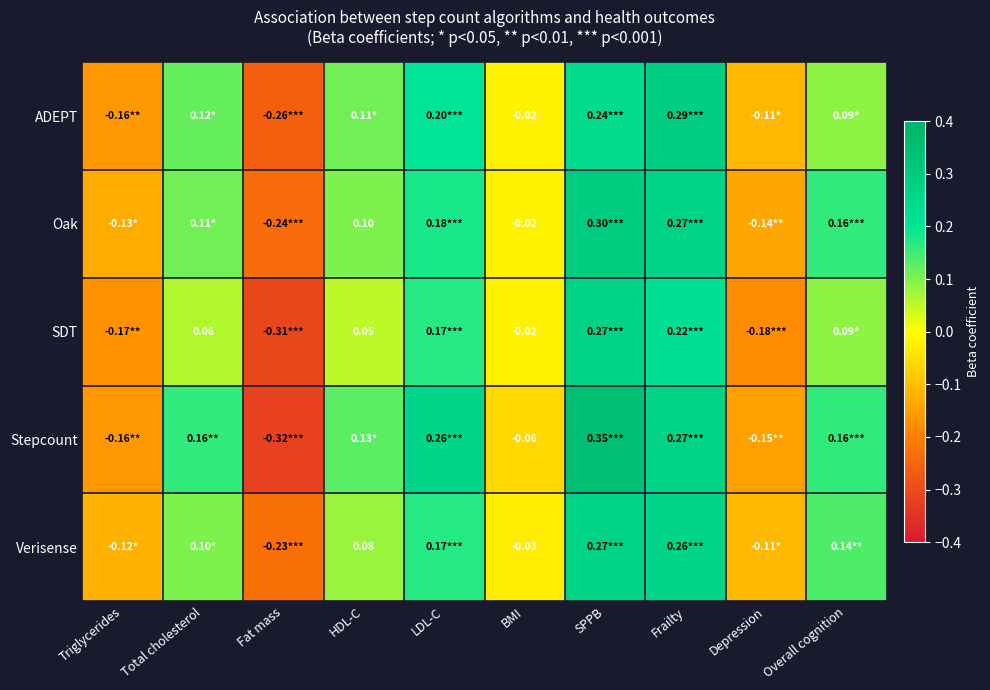

Is it true that Stepcount equals -0.1 at Depression?

True